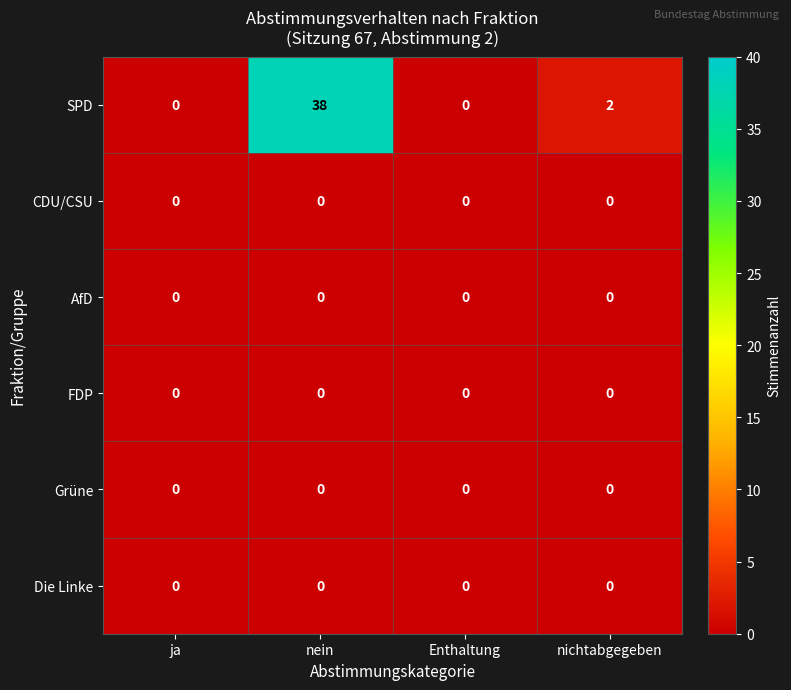

True or false: AfD has a value of 0 at nichtabgegeben.

True